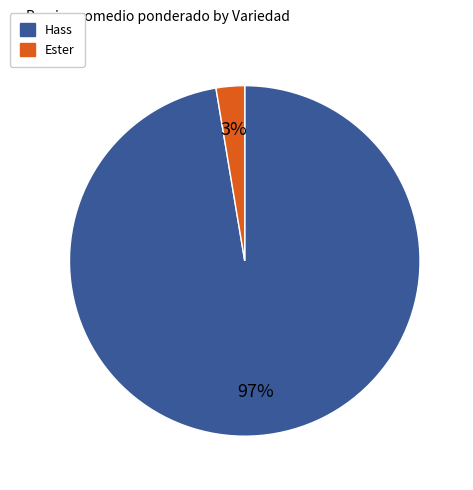

To the nearest percent, what is the average slice percentage?

50%